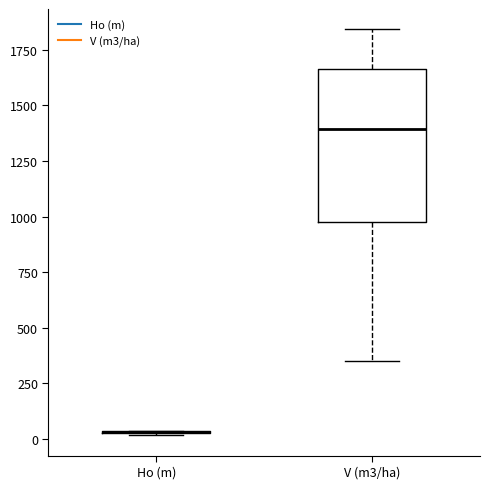

Reading left to right, transcribe this box plot: for each box, give where its median line is, the range the box spans, and where its two whiskers end, as read against the y-axis. The values are not printed on the chart, so give them approximately, as read against the axis.

Ho (m): box collapsed to a line at 50, whiskers 0 to 50
V (m3/ha): median 1400, box 1000 to 1650, whiskers 350 to 1850